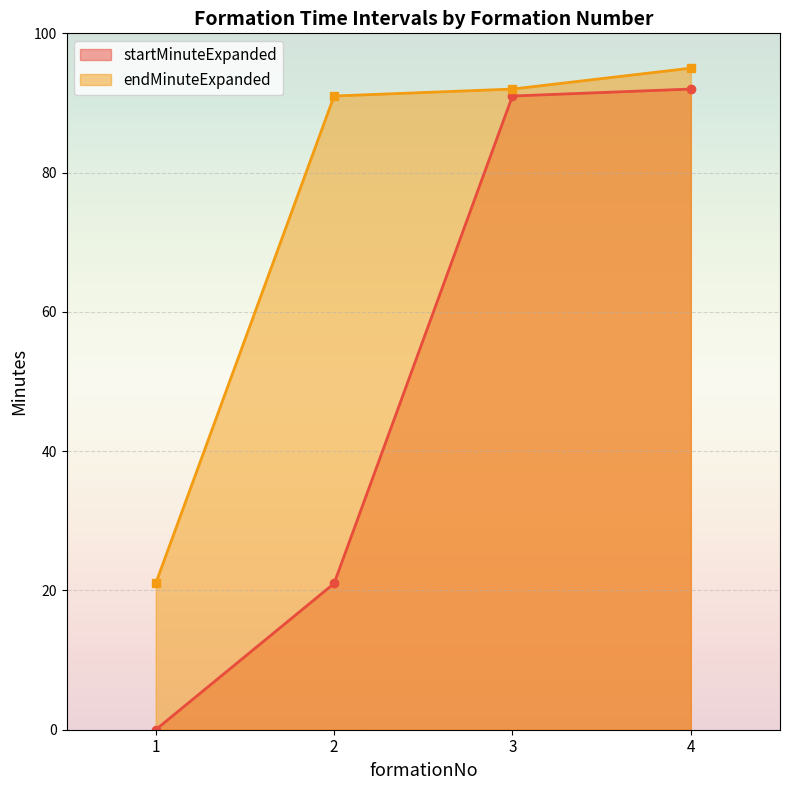

Reading left to right, extract all data points from this chart.

startMinuteExpanded: 1=0	2=21	3=91	4=92
endMinuteExpanded: 1=21	2=91	3=92	4=95